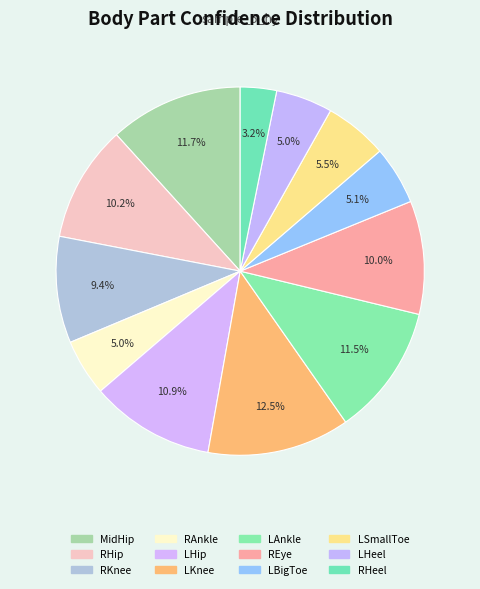

Count the number of slices in the pie.

12